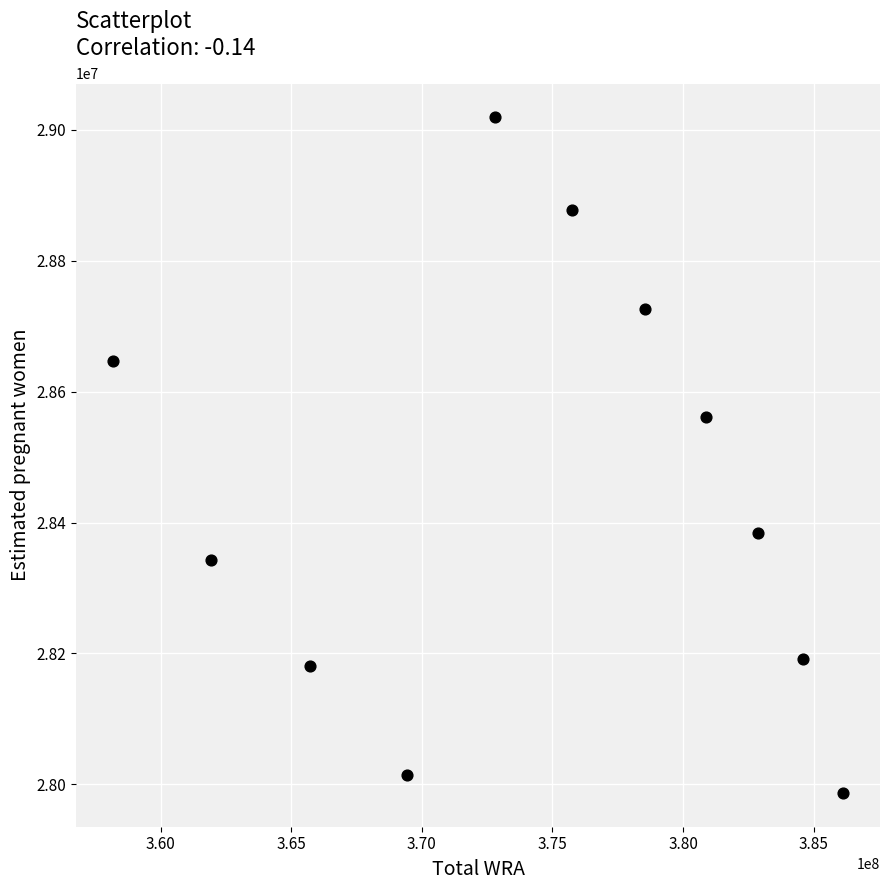

What is the range of X values (max minus min)?

27982000.0